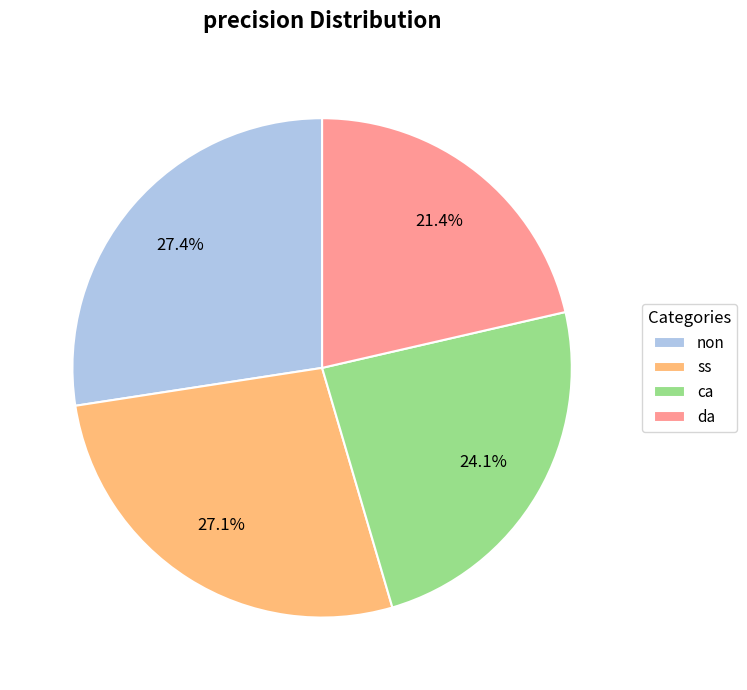

The non slice represents 27% of the pie. True or false?

True